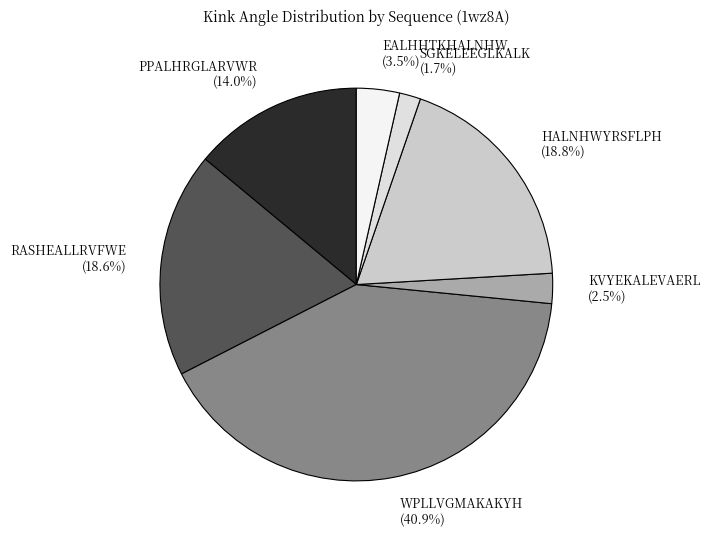

How many segments does this pie chart have?

7